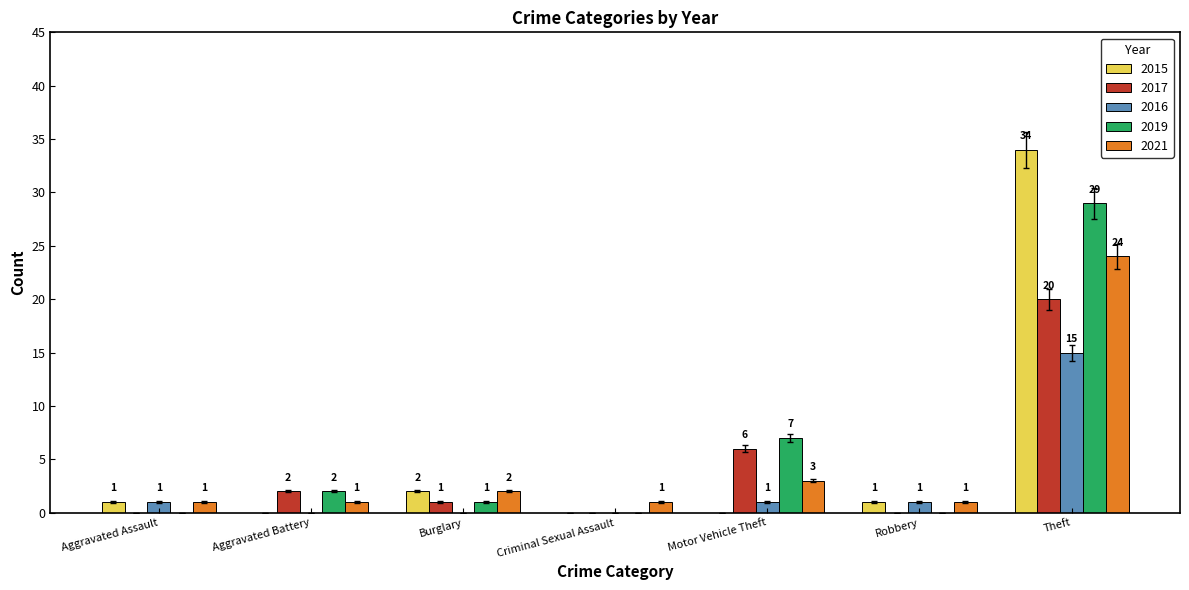

Which category has the highest value across all series?

Theft